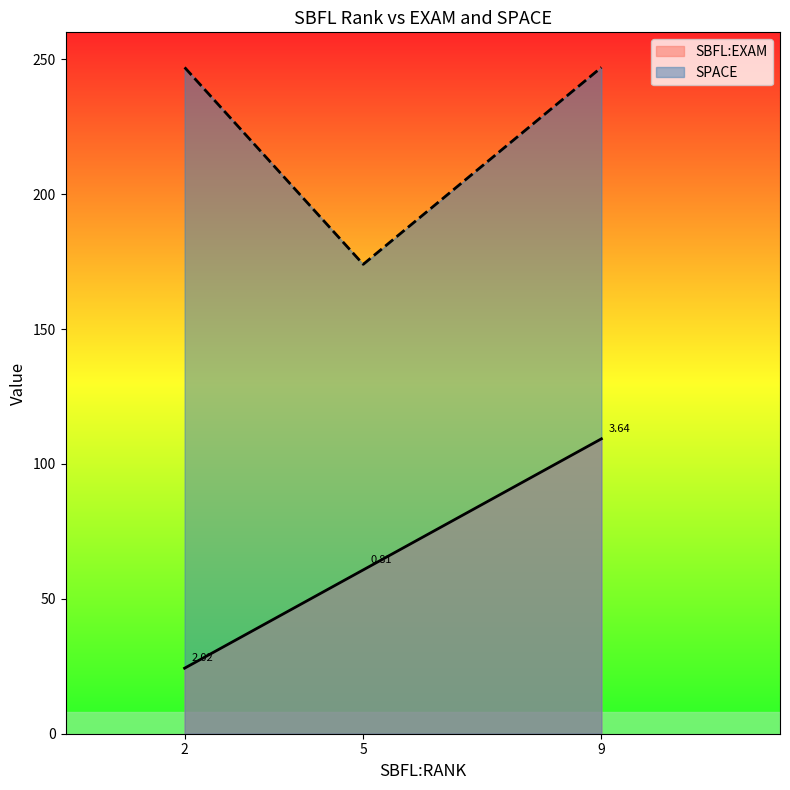

What is the greatest value displayed?

247.0